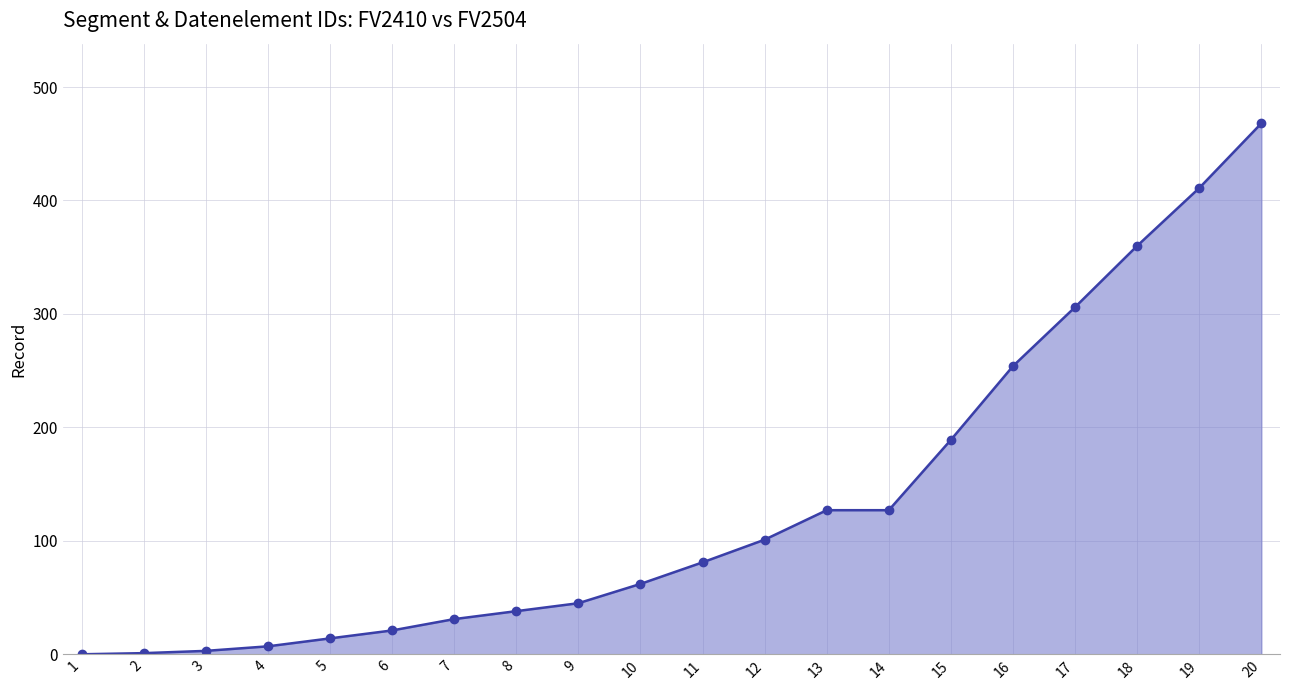

What is the change in value from 1 to 11?

+81